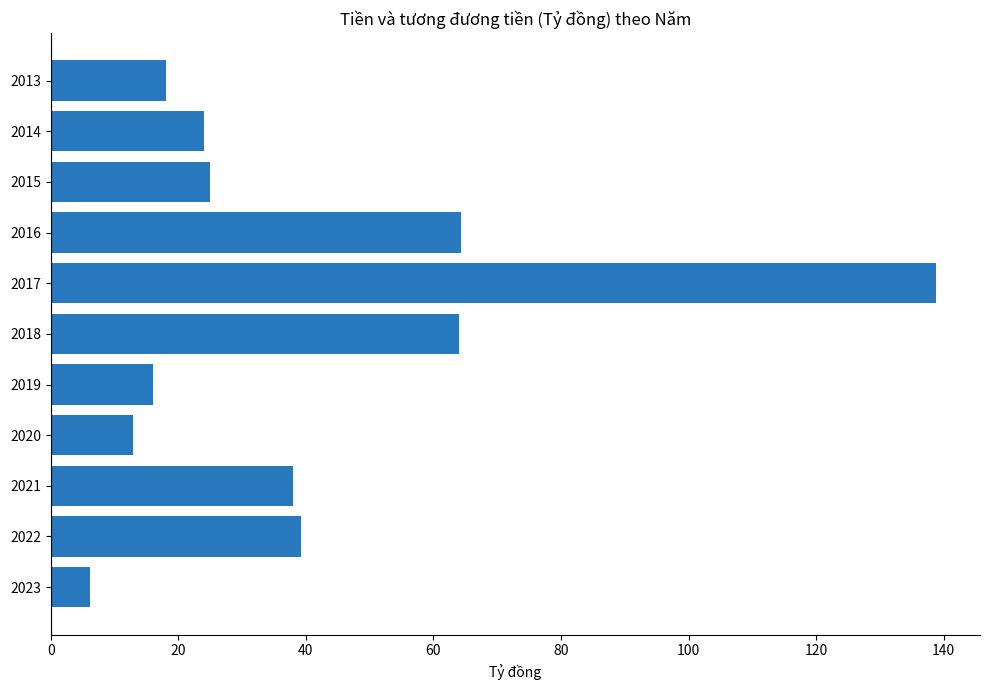

Is it true that the value at 2015 is 24.9?

True